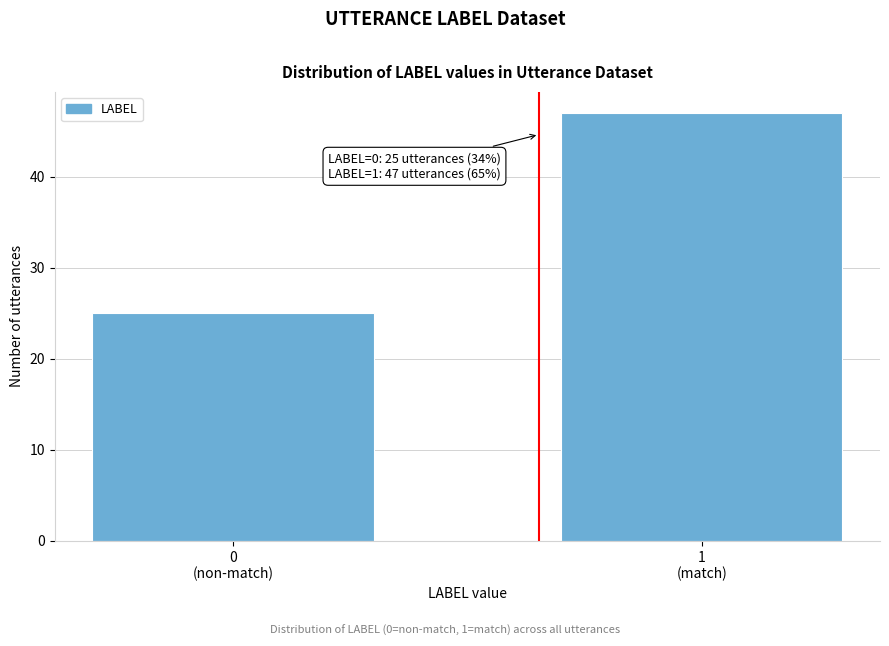

Reading left to right, what are all the values shown in this chart?

25	47